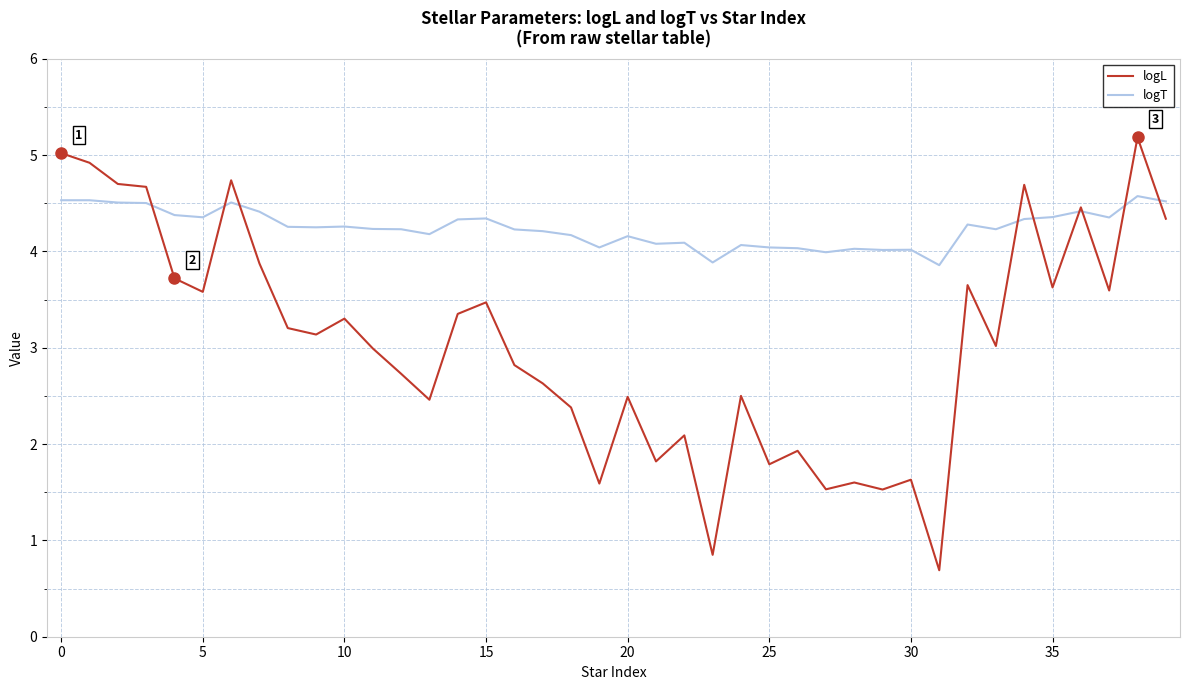

List the series in order of their peak value, highest first.

logL, logT